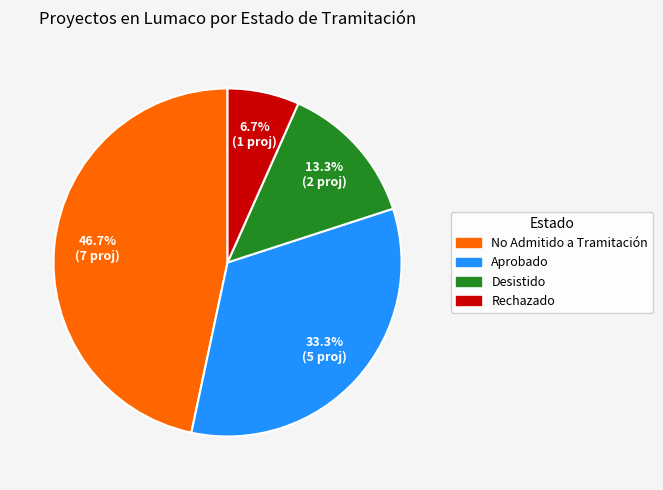

Is there any slice that represents more than half of the pie?

No